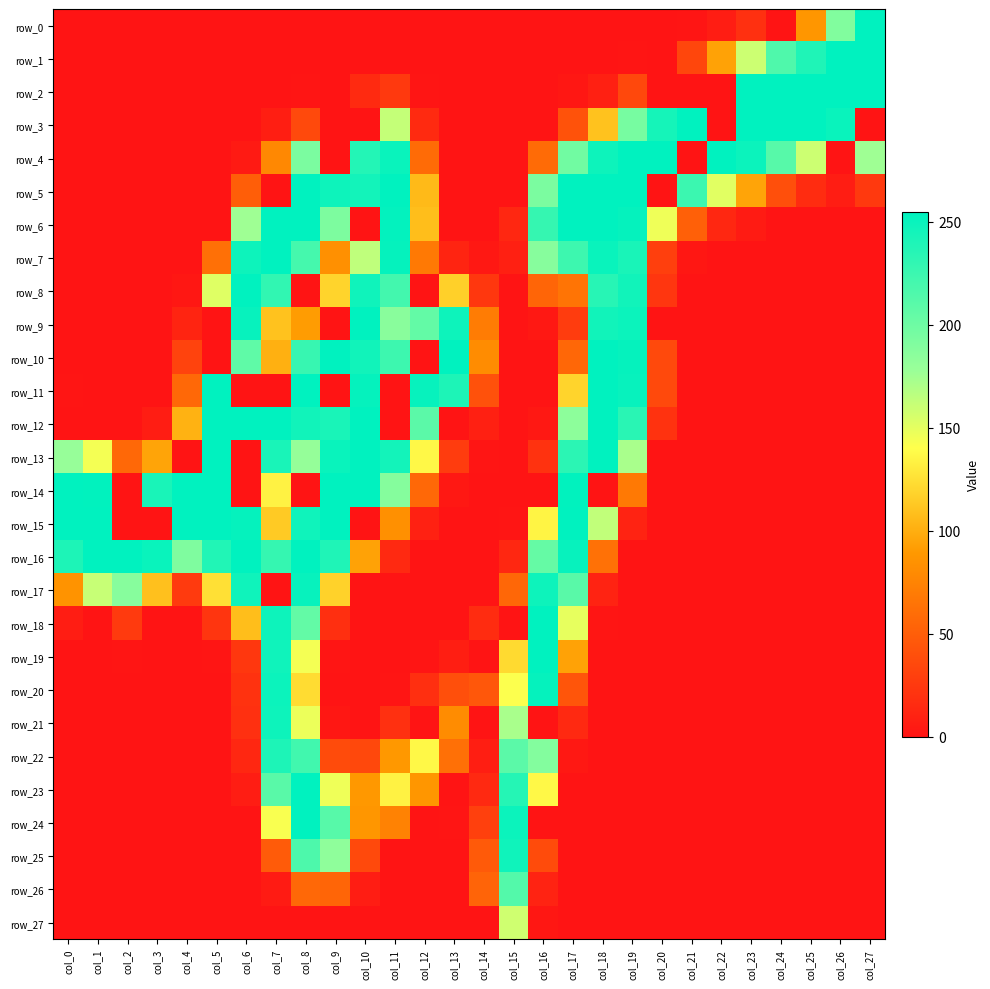

Count the number of categories in the chart.

28